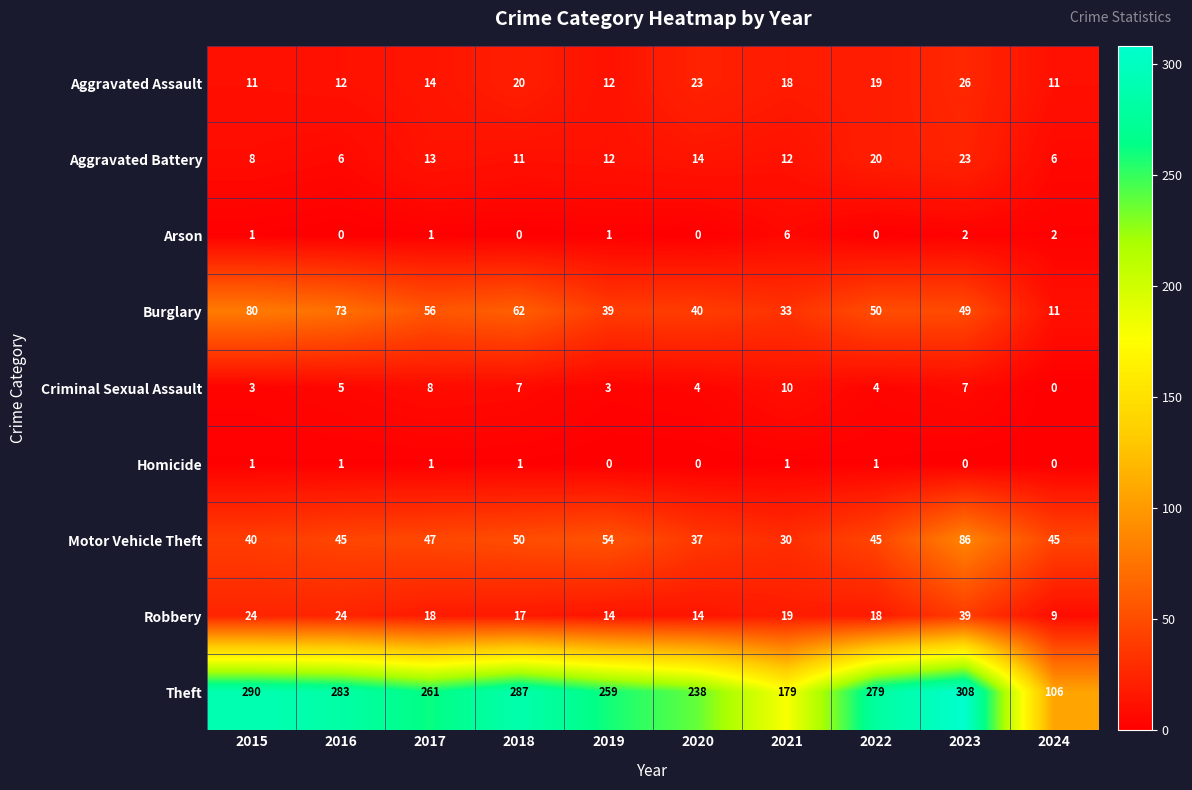

True or false: Aggravated Battery has a value of 20 at 2022.

True